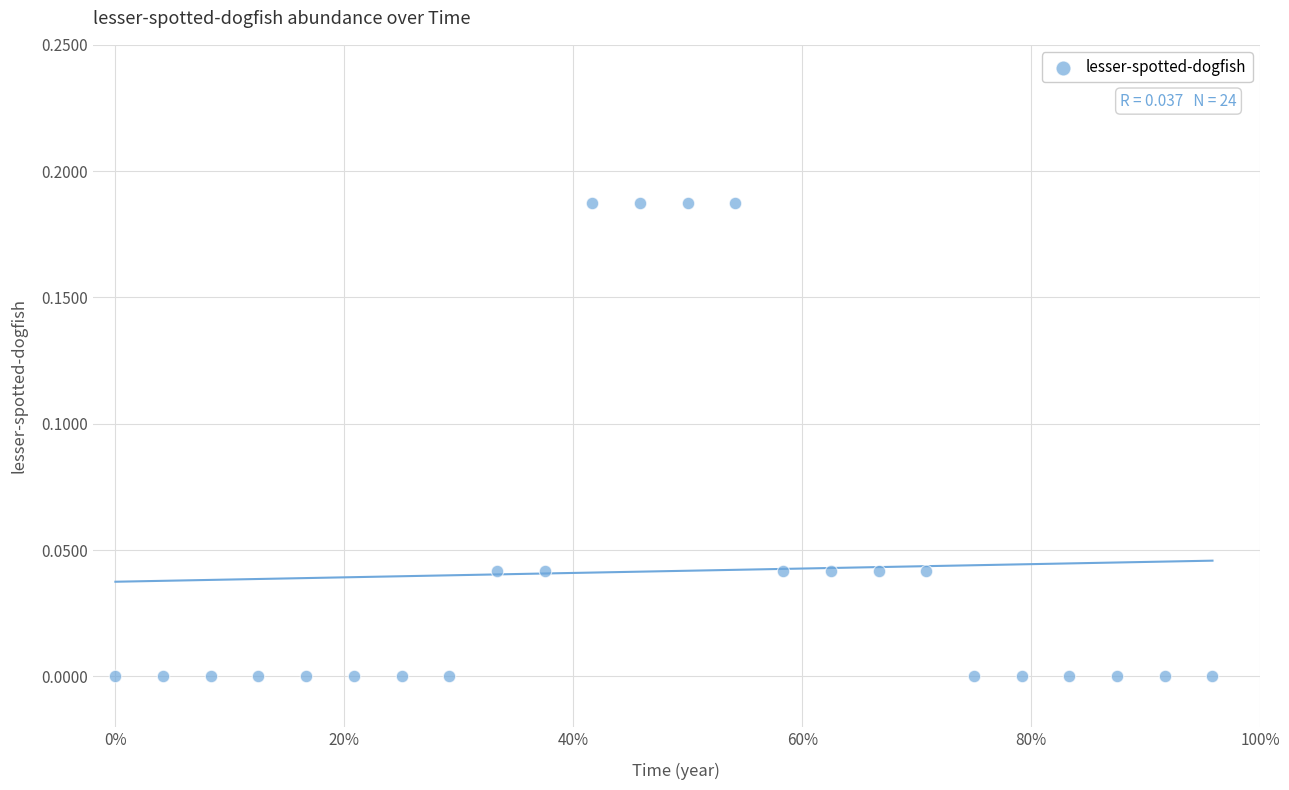

What is the range of X values (max minus min)?

1.0